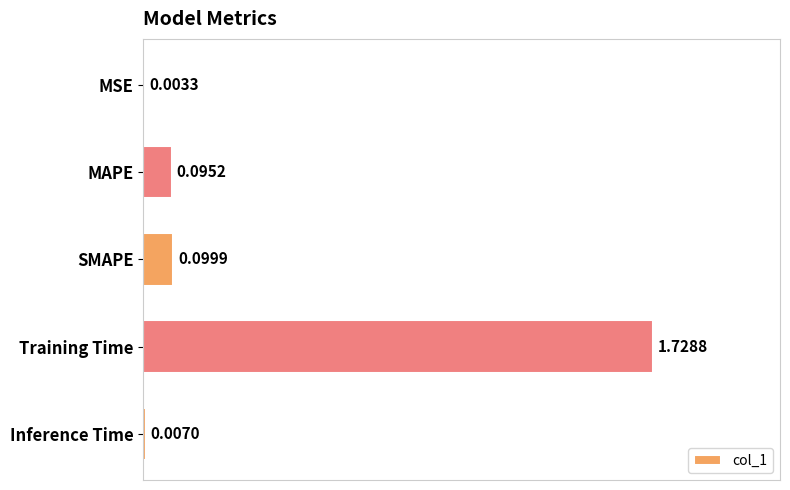

Which has a higher value, MSE or Inference Time?

Inference Time